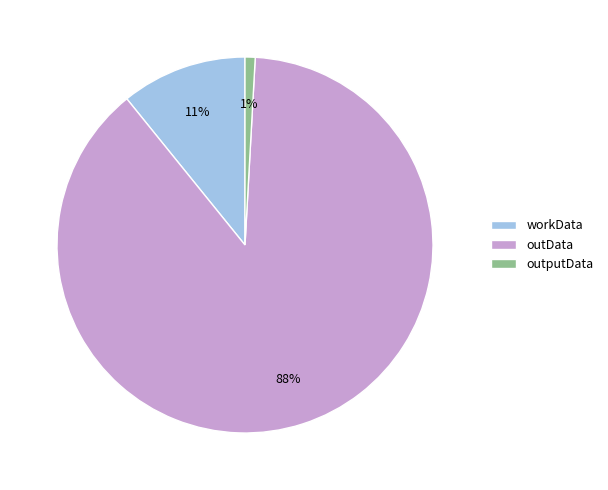

Rank the categories by value from highest to lowest.

outData, workData, outputData